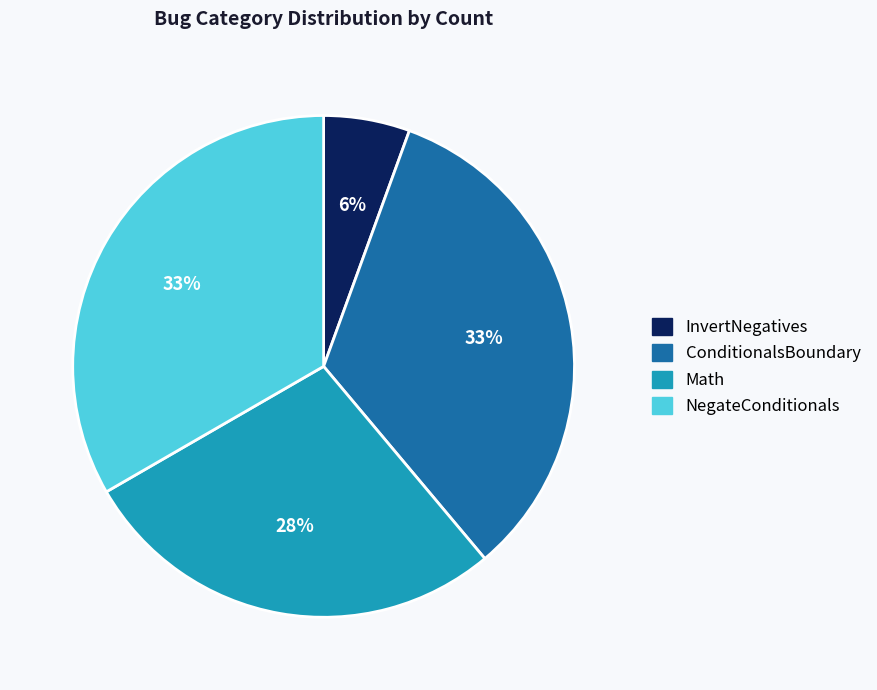

How many slices are in this pie chart?

4